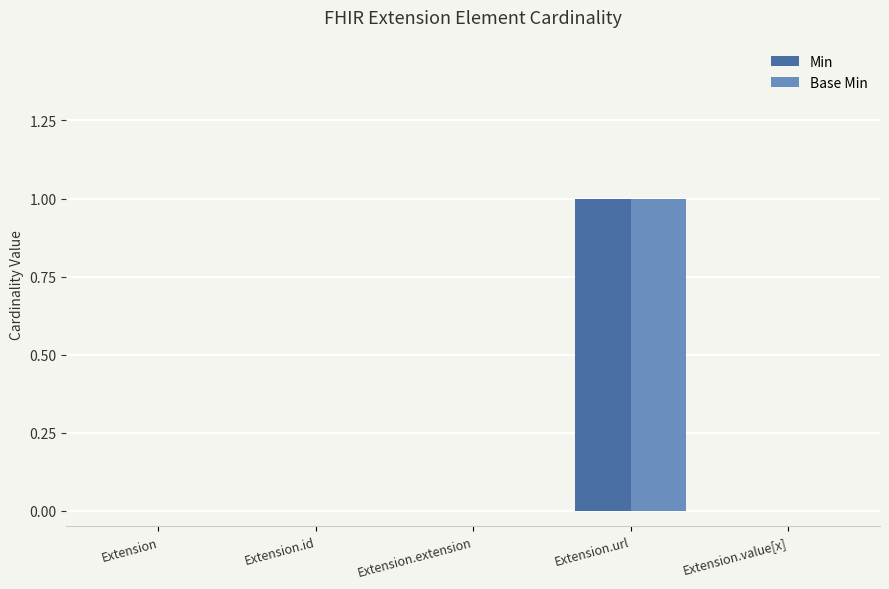

Reading left to right, transcribe all the data shown in this chart.

Min: 0	0	0	1	0
Base Min: 0	0	0	1	0